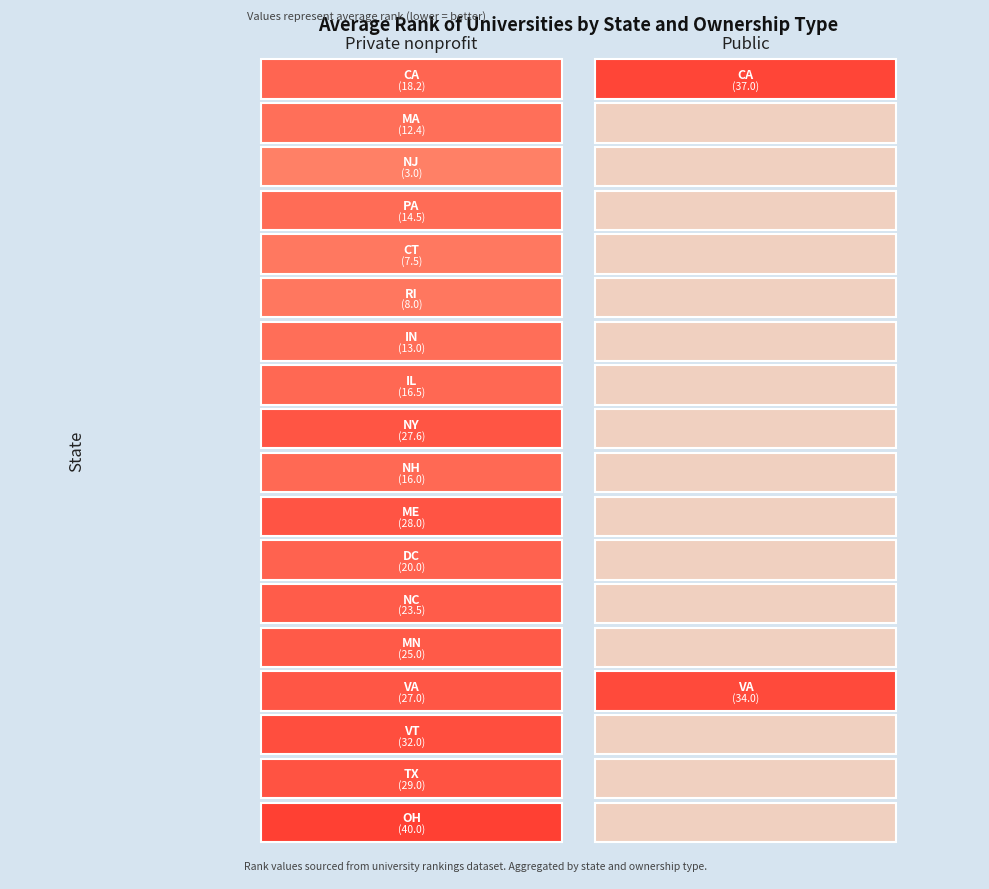

True or false: CT has a value of 0.0 at Public.

True